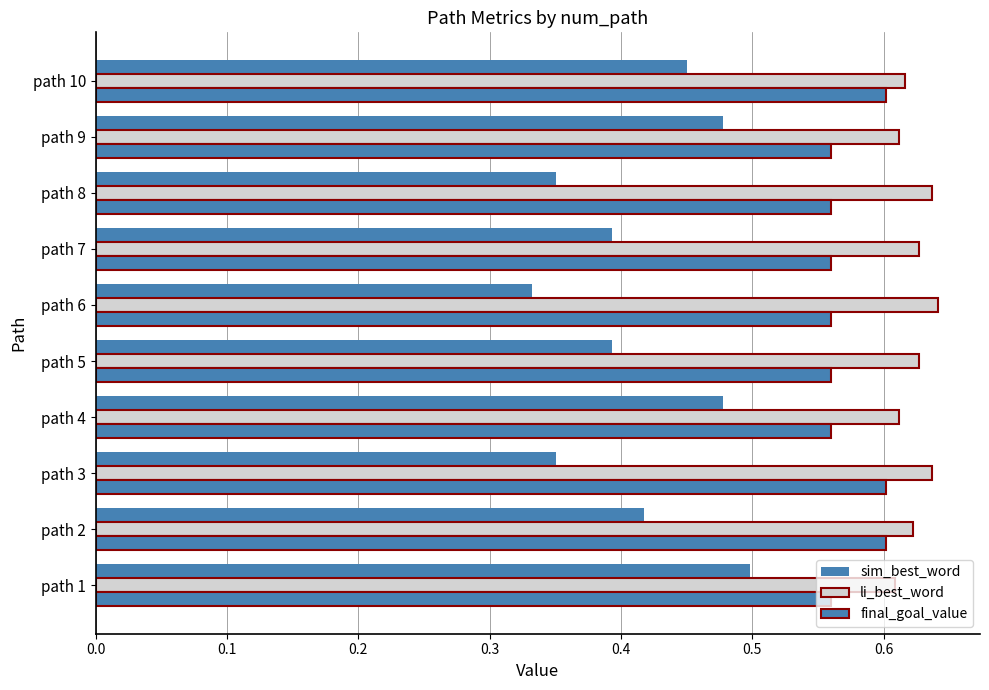

Count the number of data series in this chart.

3